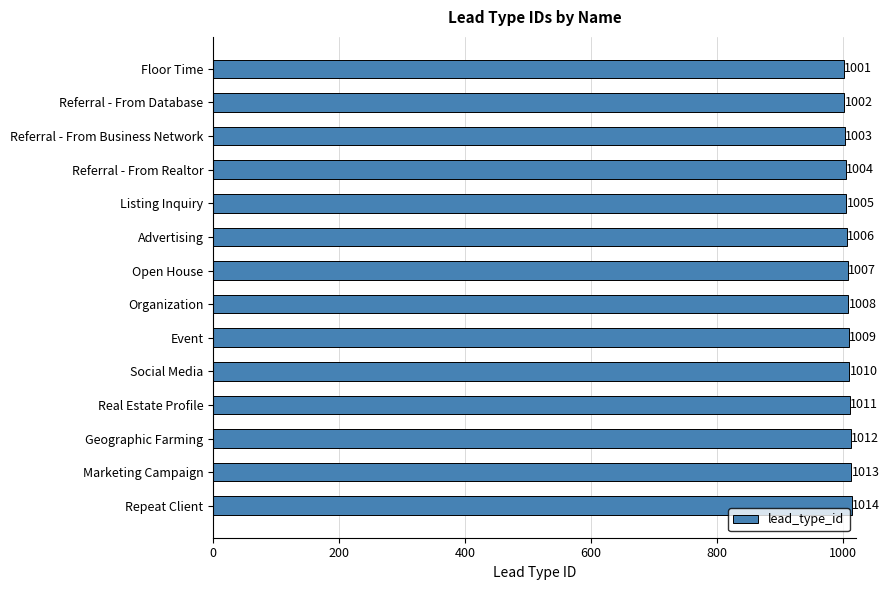

Rank the categories by value from lowest to highest.

Floor Time, Referral - From Database, Referral - From Business Network, Referral - From Realtor, Listing Inquiry, Advertising, Open House, Organization, Event, Social Media, Real Estate Profile, Geographic Farming, Marketing Campaign, Repeat Client